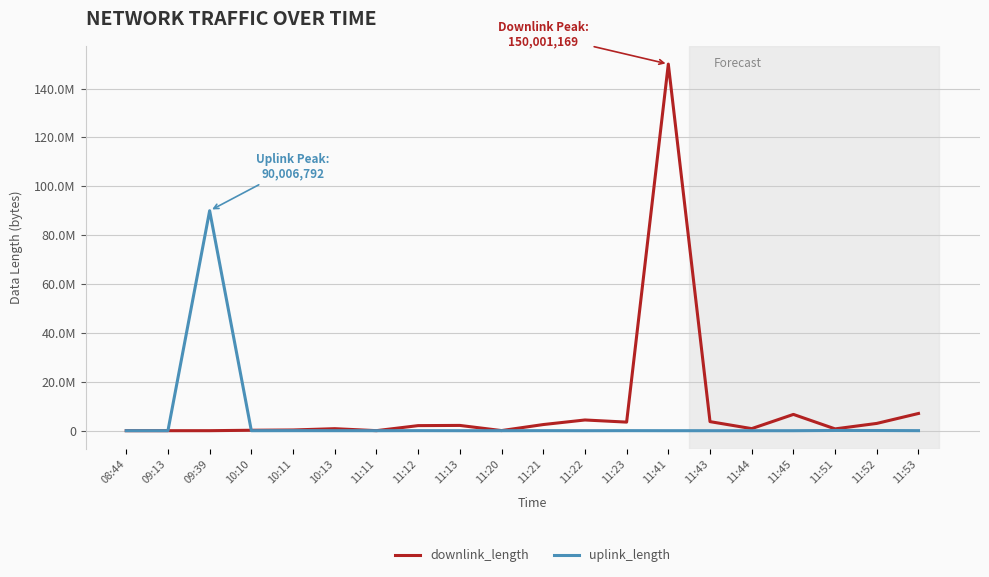

Is this an area chart (filled region under the line)?

No